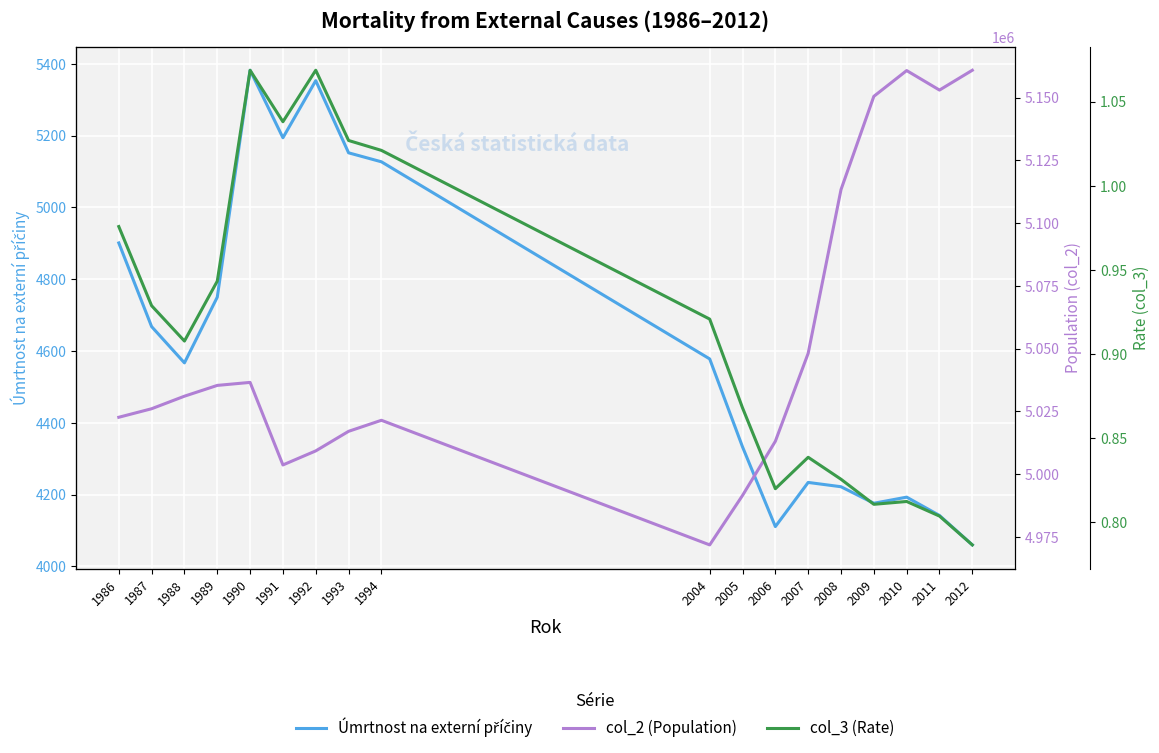

What is the maximum value for col_3 (Rate)?

1.1